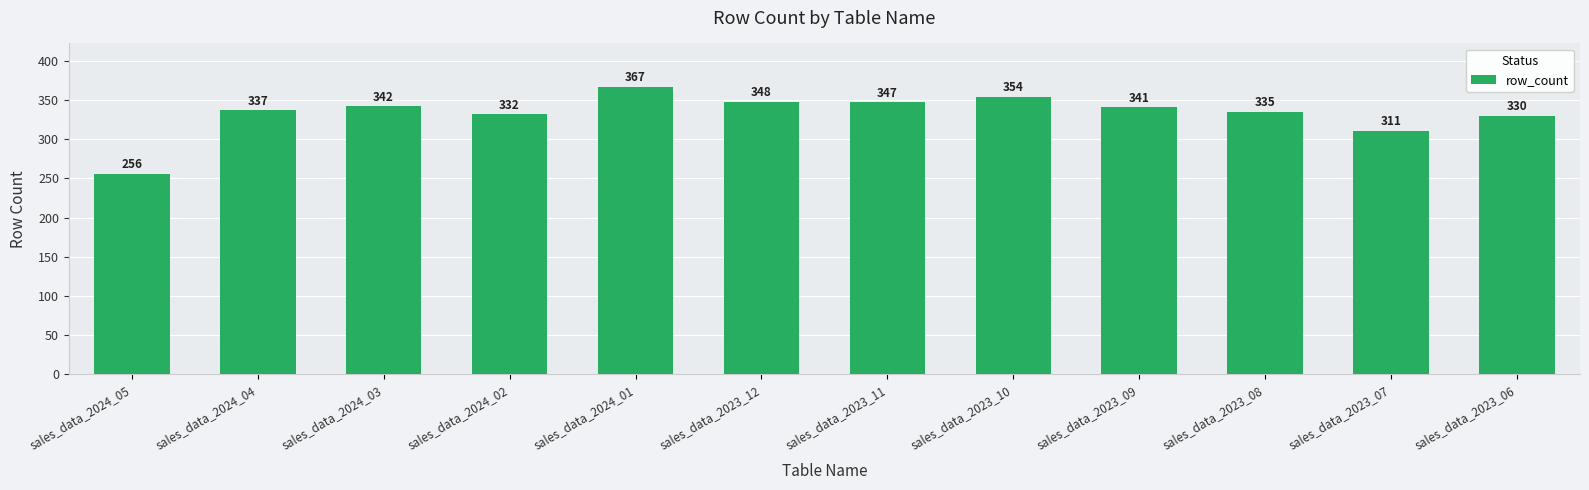

What position from the right is sales_data_2024_03?

10